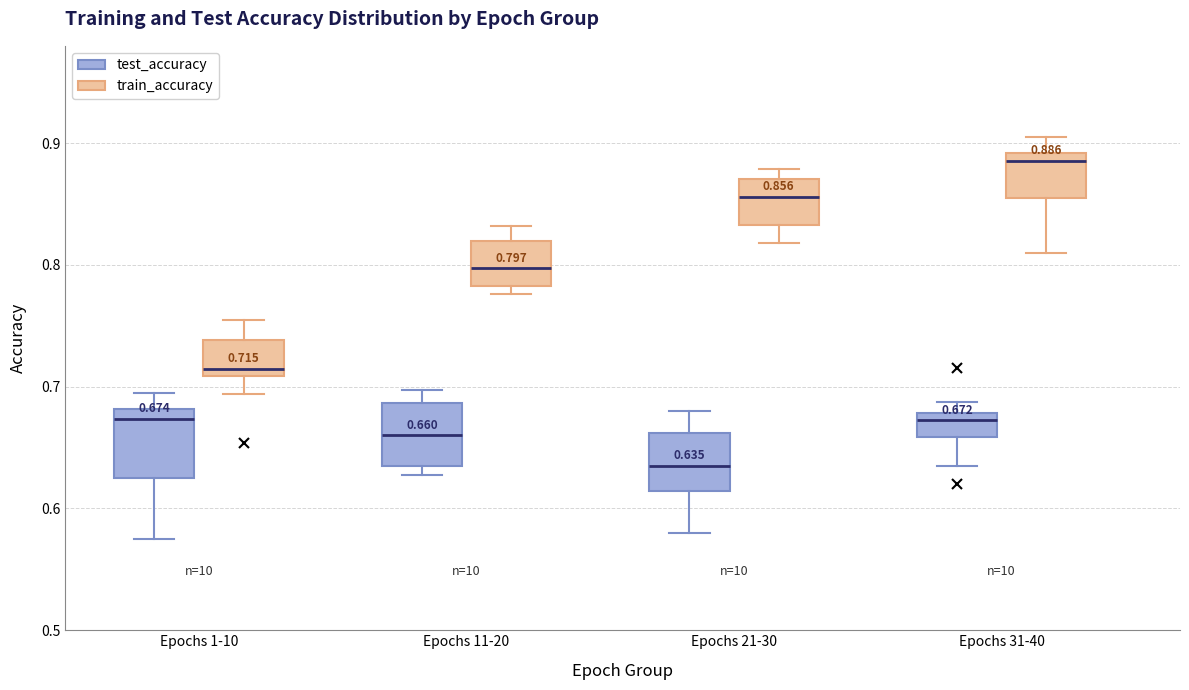

Which box's median line is the highest?

Epochs 31-40 (train_accuracy)